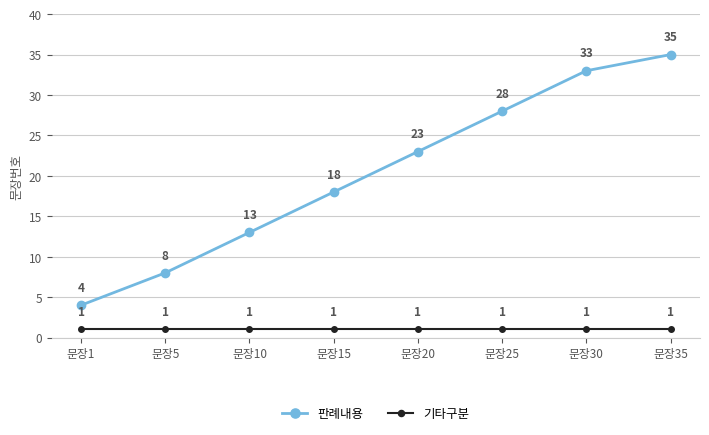

True or false: 기타구분 and 판례내용 intersect in this chart.

False